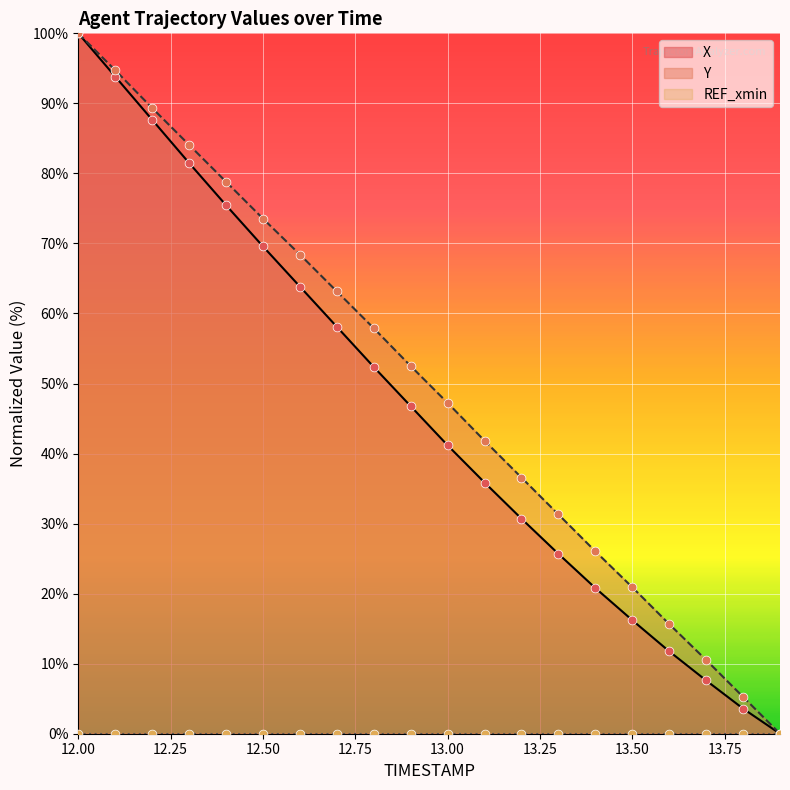

Which series contains the highest Y value?

X